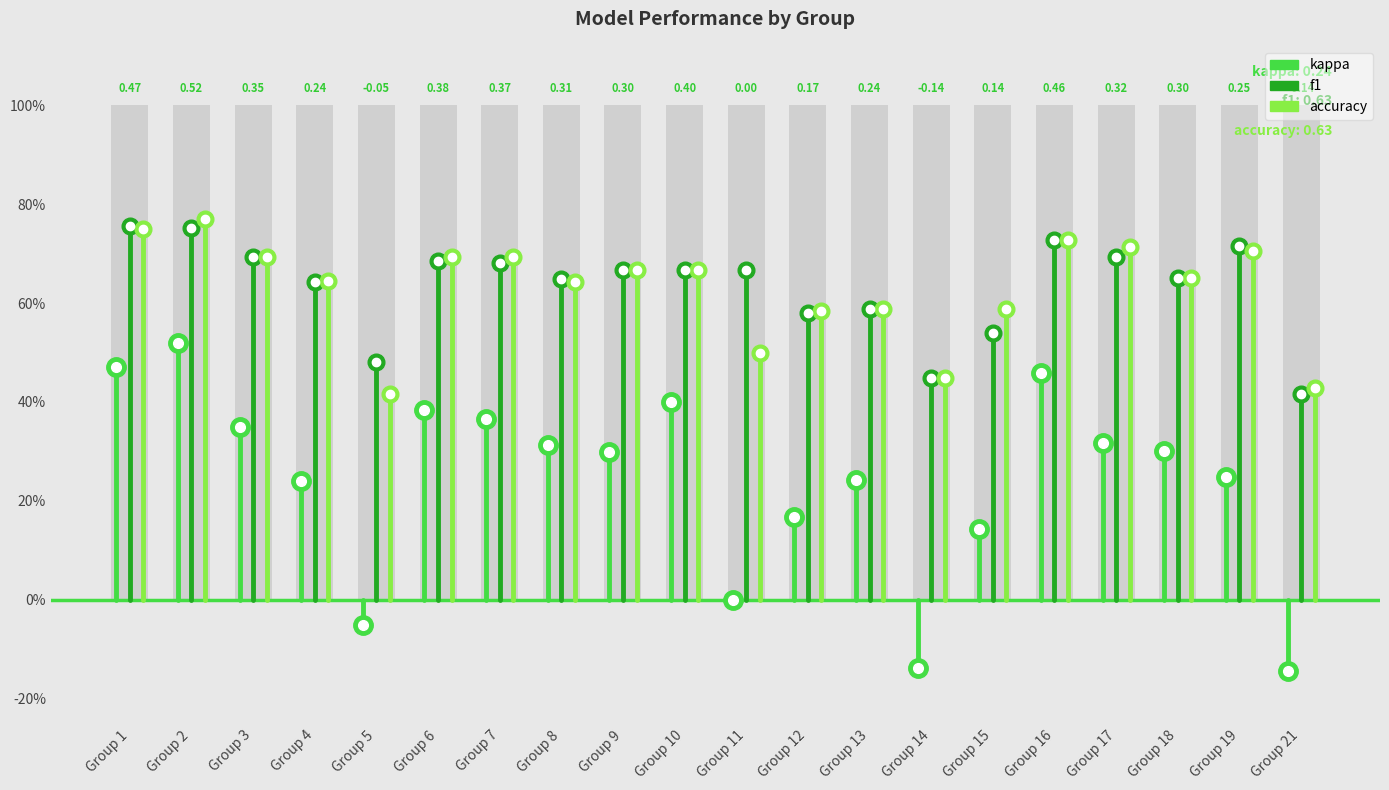

Is it true that f1 equals 0.3 at 3?

False